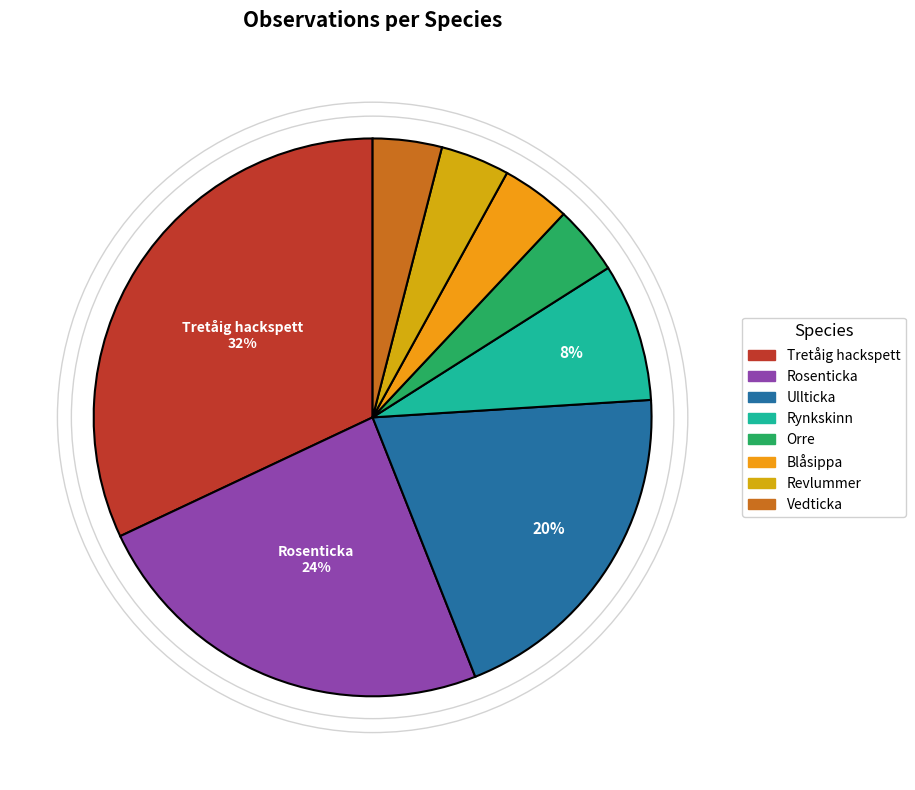

How many segments does this pie chart have?

8